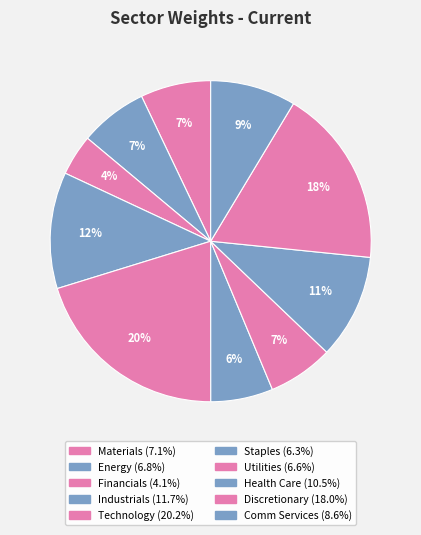

Count the number of slices in the pie.

10